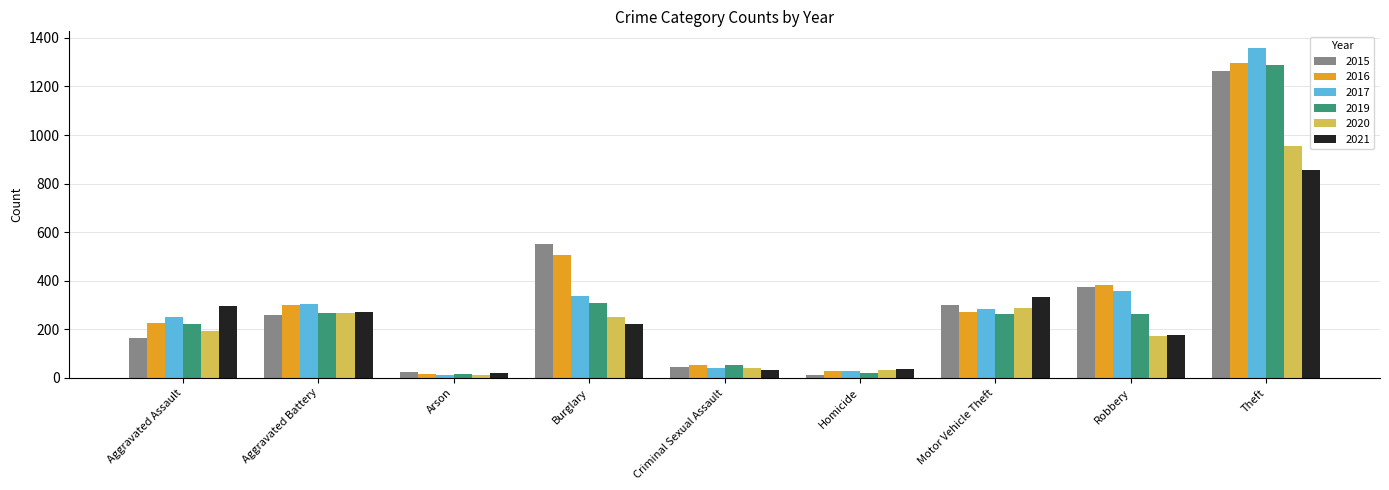

What is the label of the 3rd bar from the left?

Arson